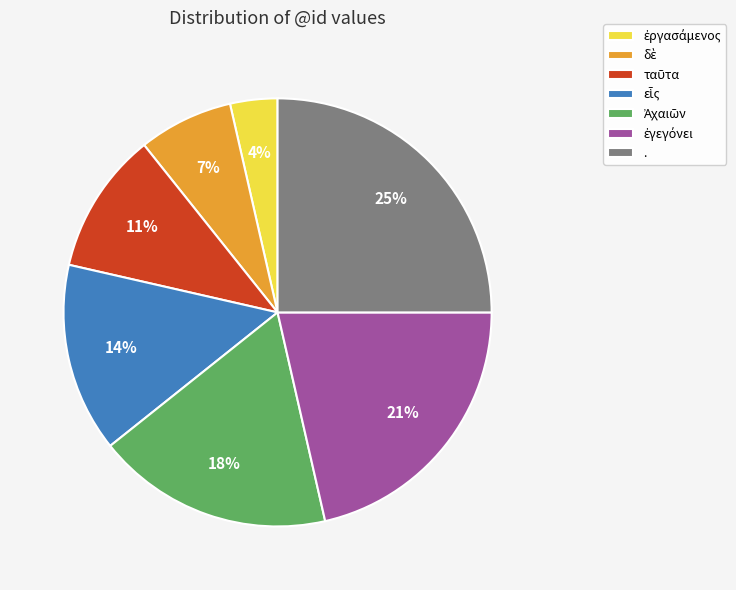

Which category has the biggest portion of the pie?

.